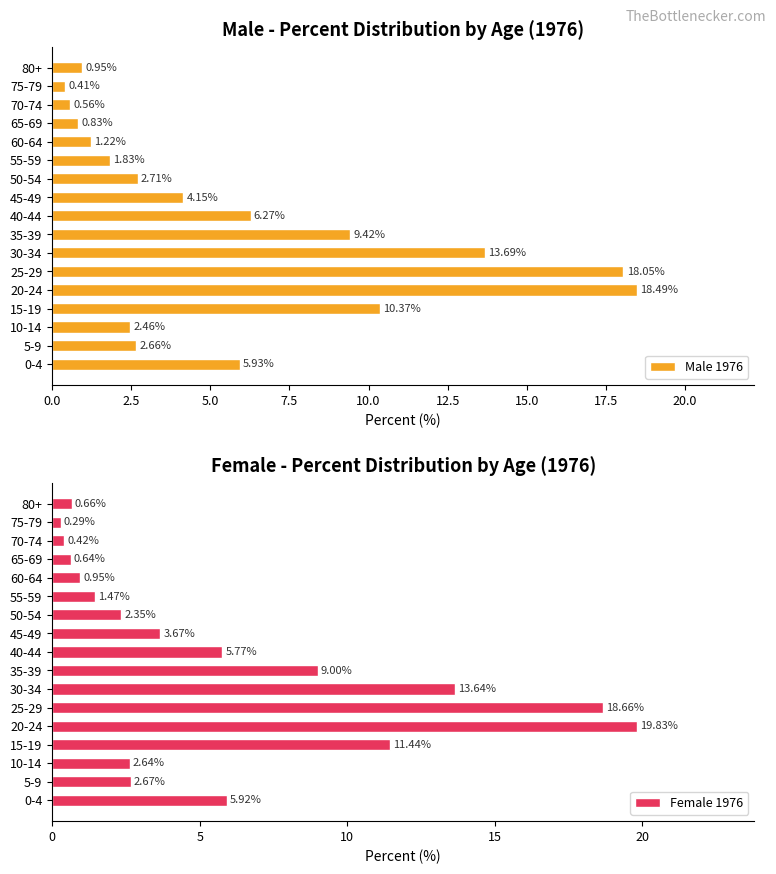

What is the sum of all Female 1976 values?

100.0